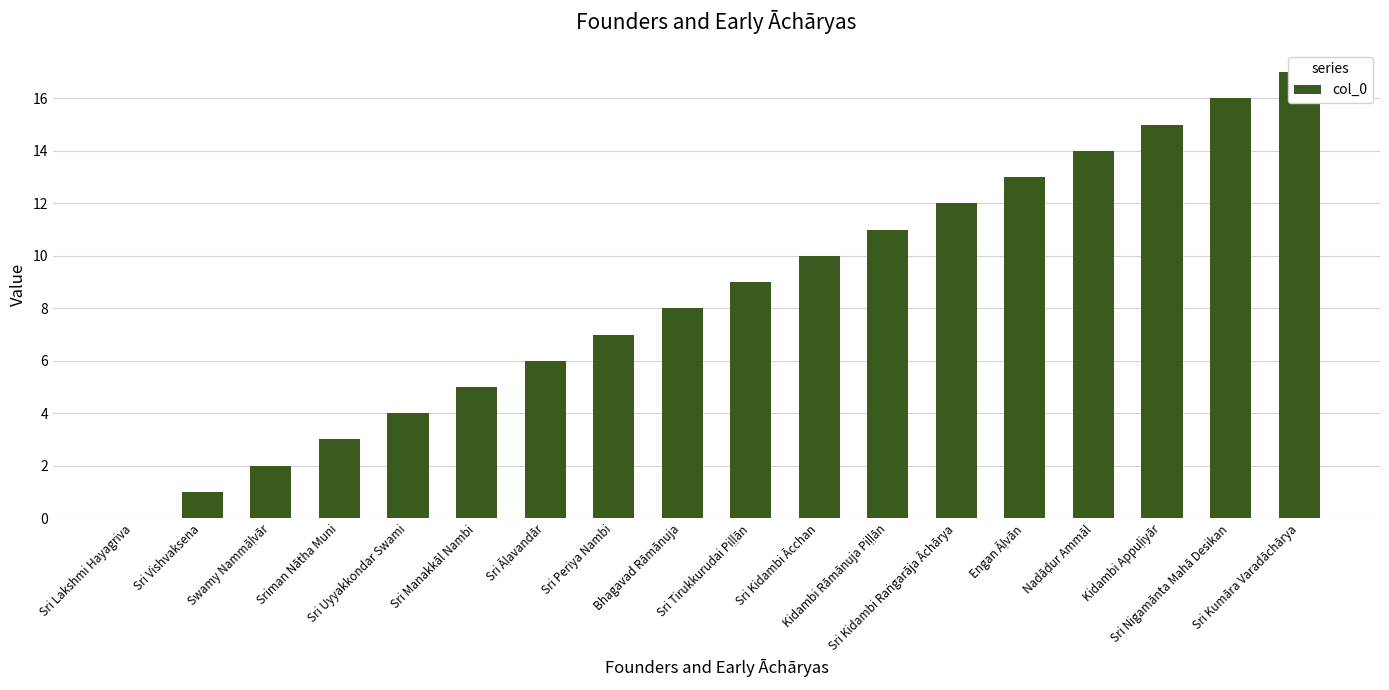

Where is the data nearest to the value 8?

Bhagavad Rāmānuja